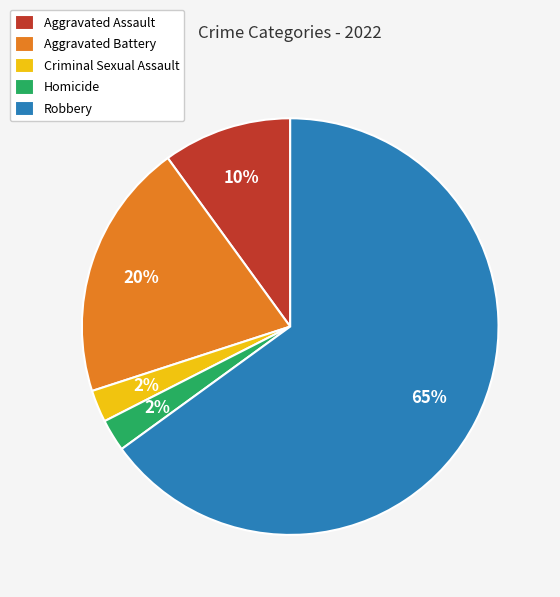

To the nearest percent, what portion does Aggravated Battery represent?

20%